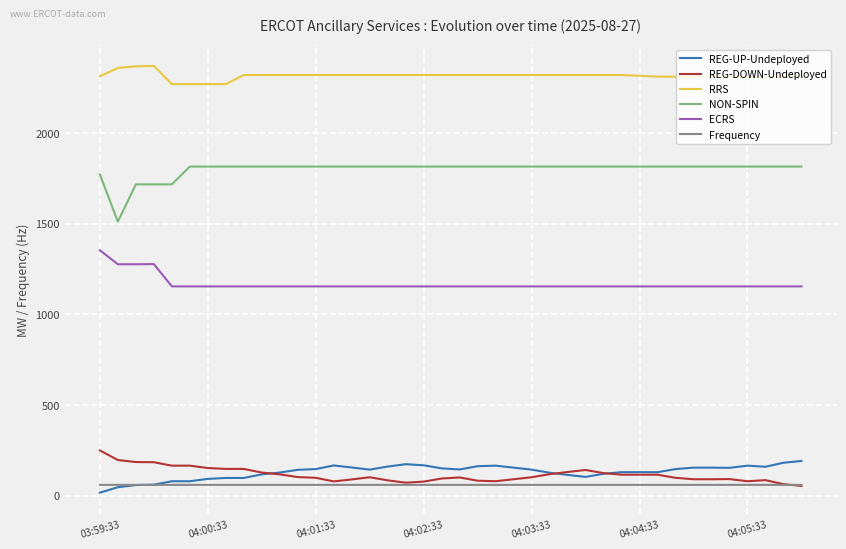

After their last crossing, which series has the higher values: Frequency or REG-UP-Undeployed?

REG-UP-Undeployed